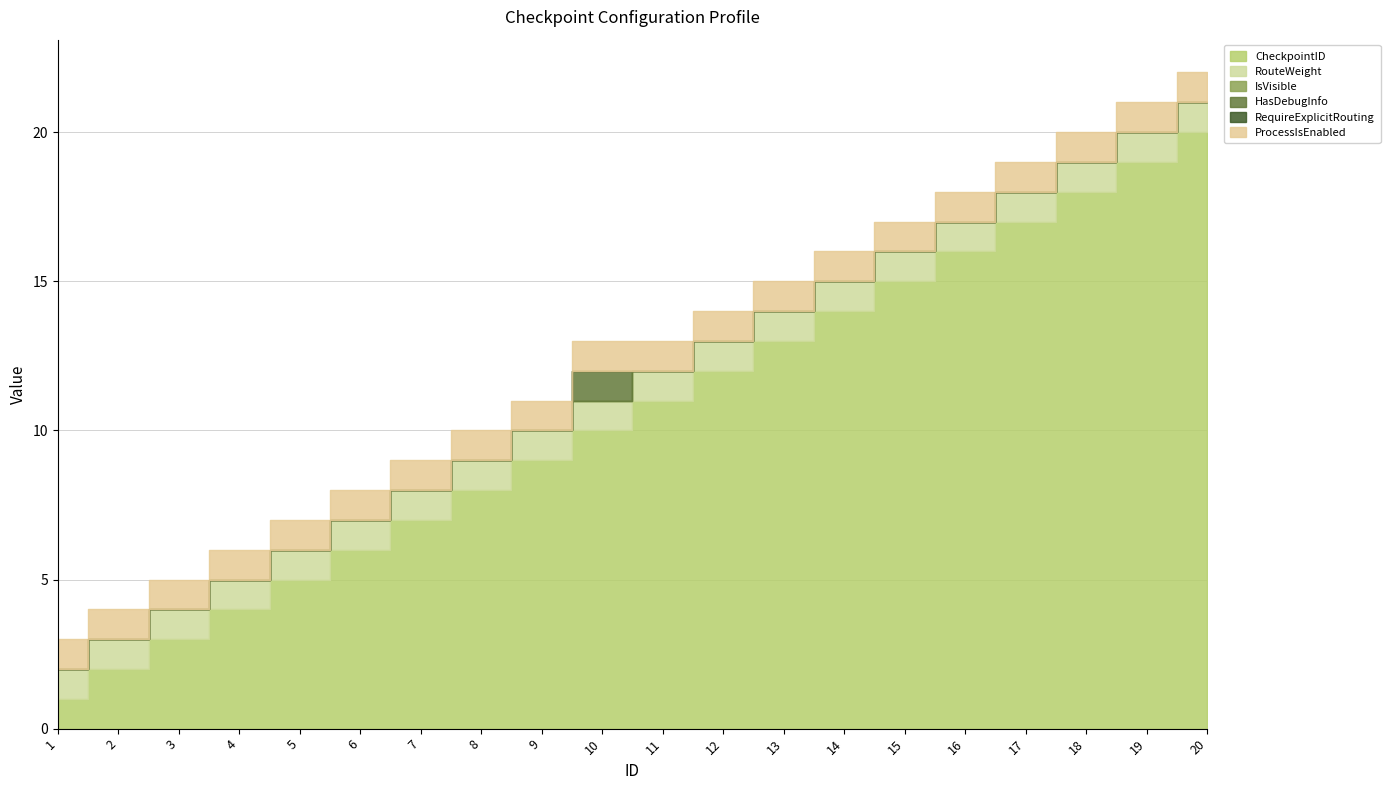

Rank the categories by HasDebugInfo value from highest to lowest.

10, 1, 2, 3, 4, 5, 6, 7, 8, 9, 11, 12, 13, 14, 15, 16, 17, 18, 19, 20